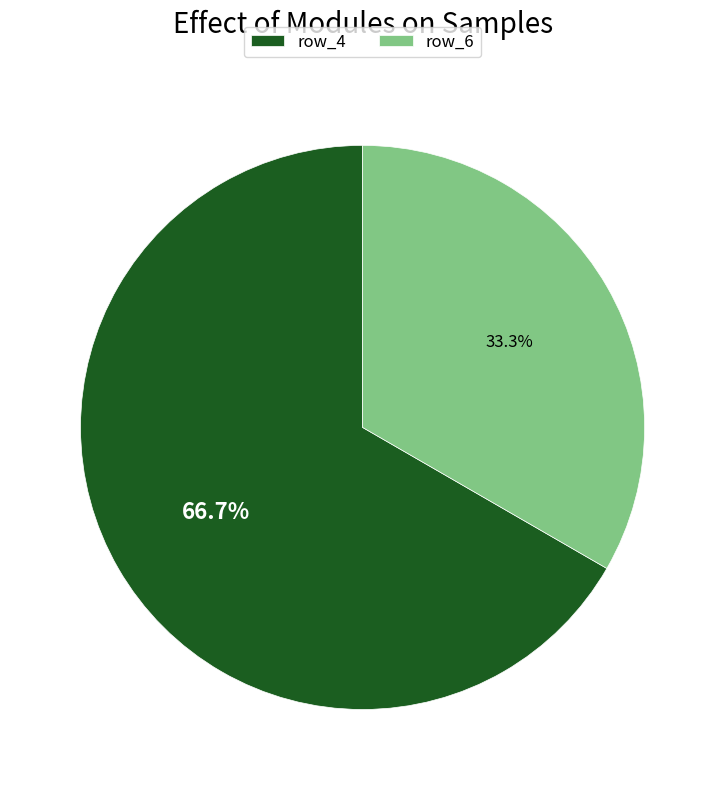

Rank the categories by value from highest to lowest.

row_4, row_6